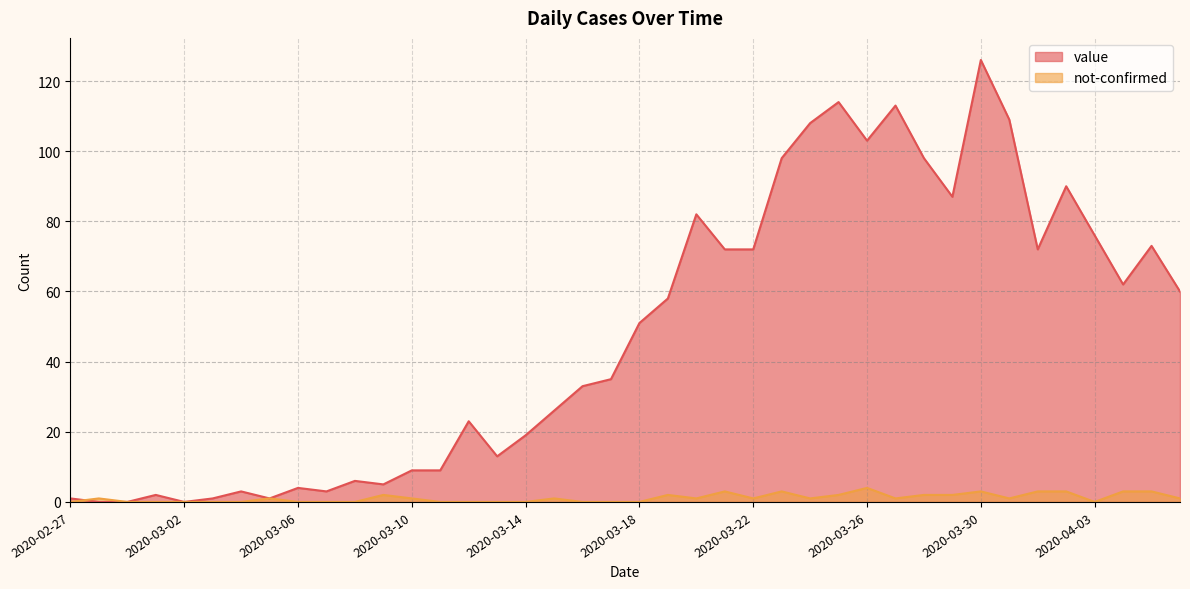

Is it true that not-confirmed equals 0 at 2020-03-08?

True